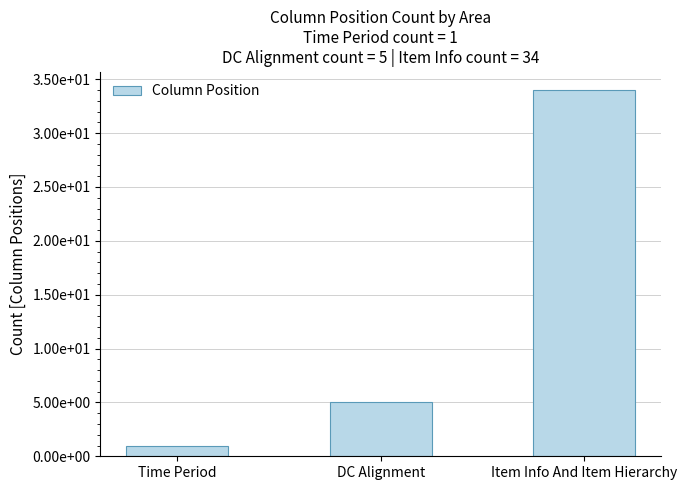

What value does the data have at DC Alignment, to the nearest 5?

5